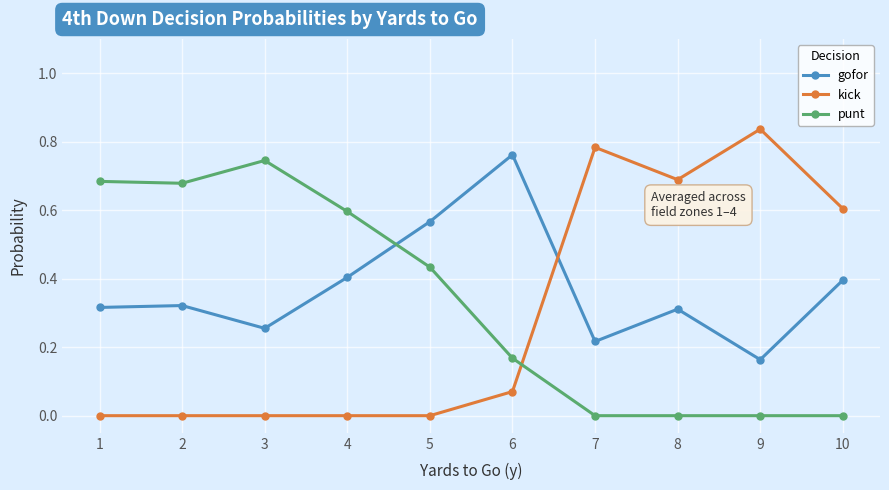

True or false: kick has more than 0 interior local peaks.

True